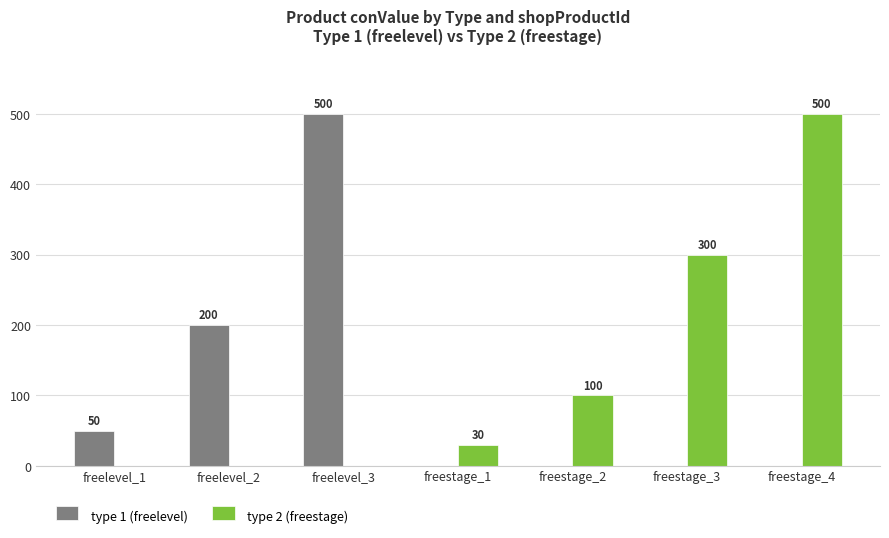

Which series changed the most between freestage_1 and freestage_3?

type 2 (freestage)